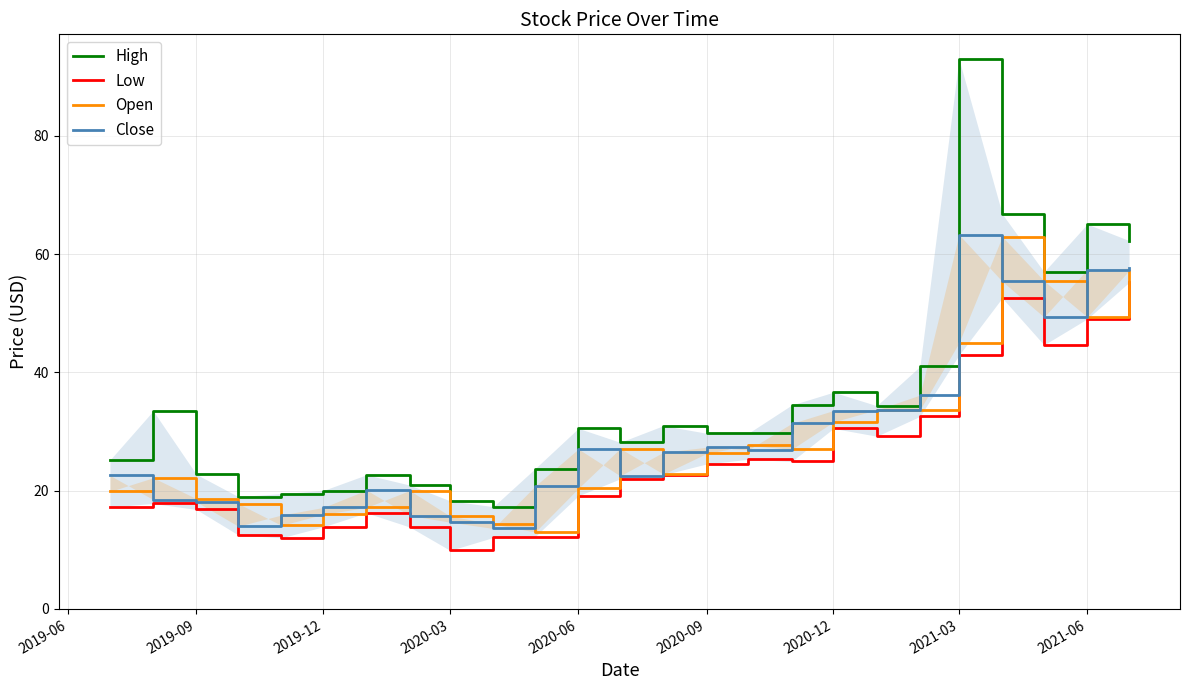

Is the value of High at 2020-12 greater than the value of Open at 18?

No